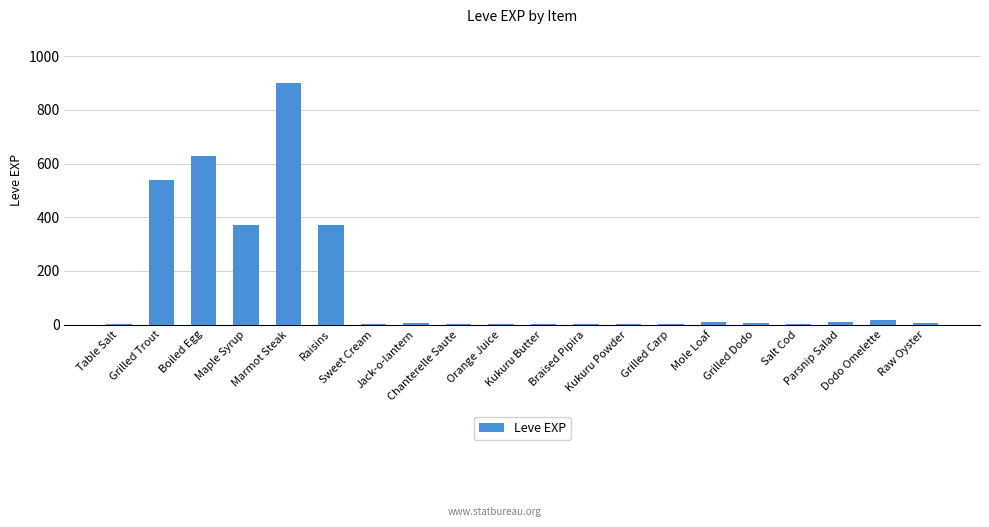

What is the maximum value shown in the chart?

900